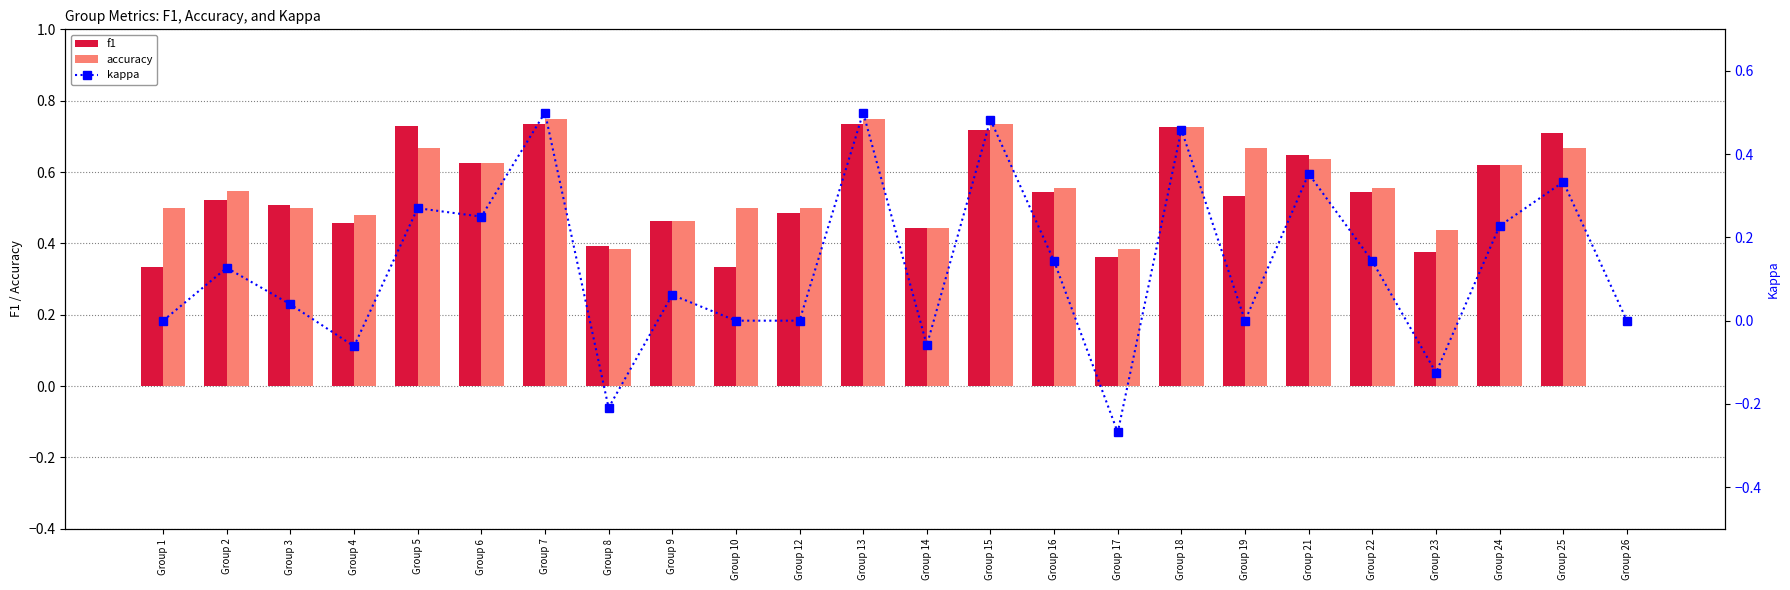

What is the difference between the maximum and second lowest values in the kappa series?

0.7